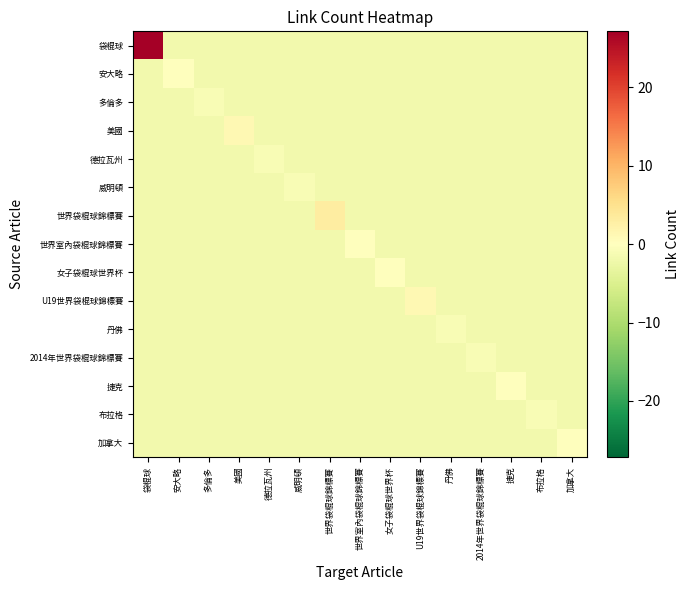

Which series has the largest total across all categories?

袋棍球